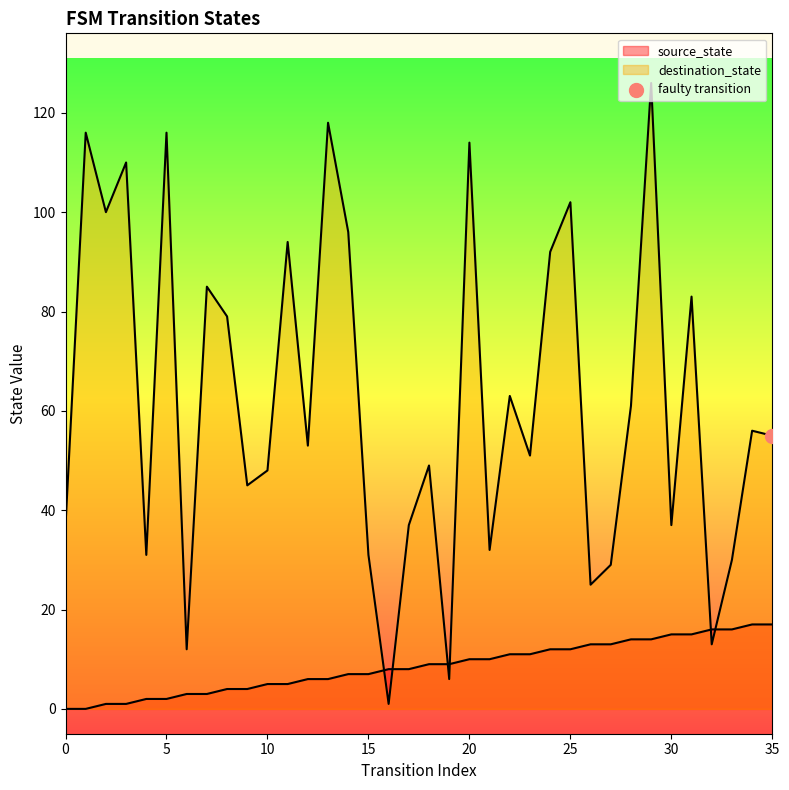

Is the value of destination_state at 12 greater than the value of source_state at 35?

Yes